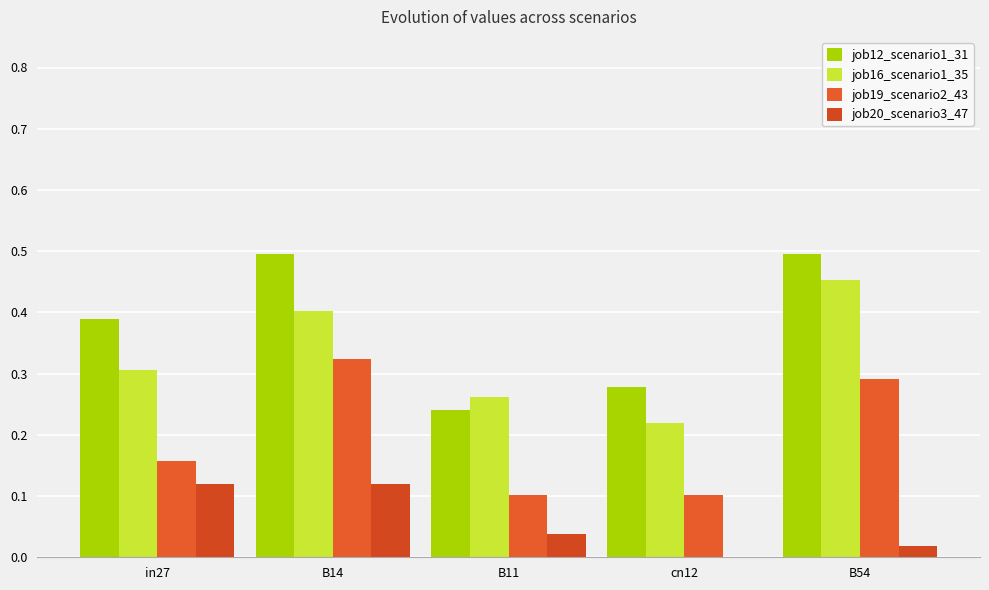

Which series has the largest total across all categories?

job12_scenario1_31